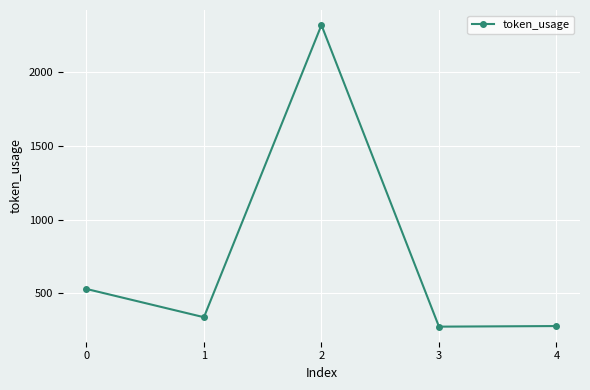

Does the chart display data point markers on the line(s)?

Yes